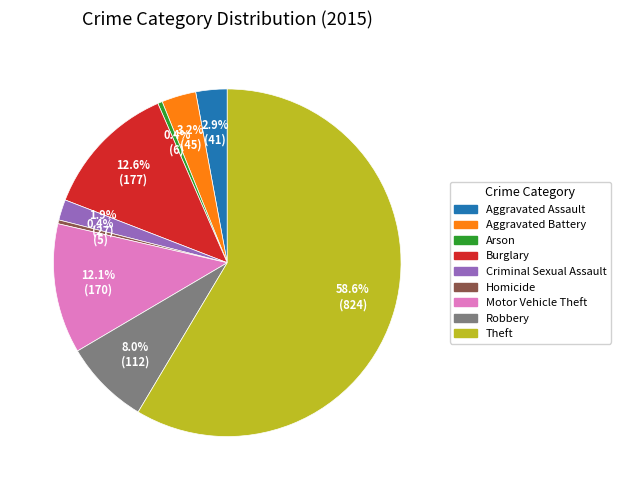

Which slice is the largest?

Theft